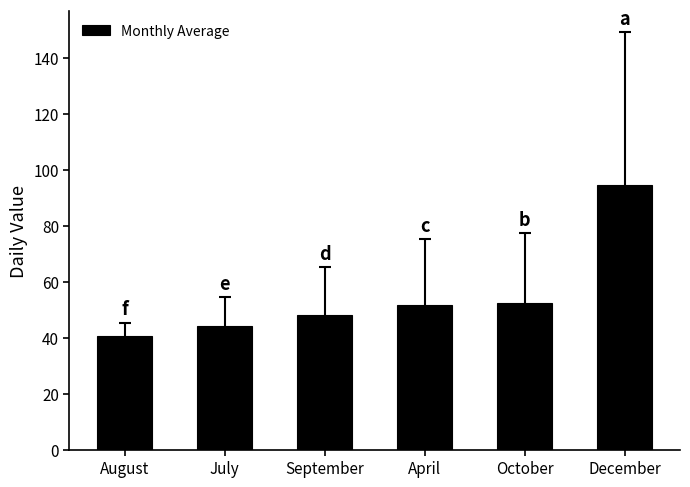

Reading left to right, transcribe all the data shown in this chart.

40.6	44.2	48.2	51.6	52.4	94.4